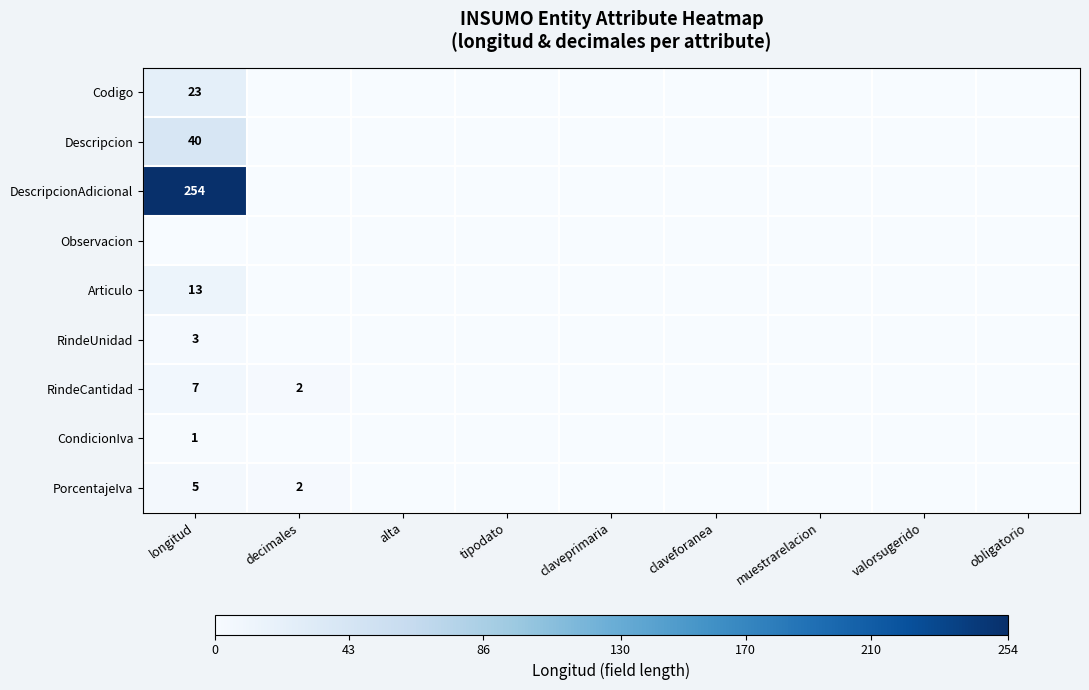

Is the value of Codigo at alta greater than the value of Descripcion at obligatorio?

No